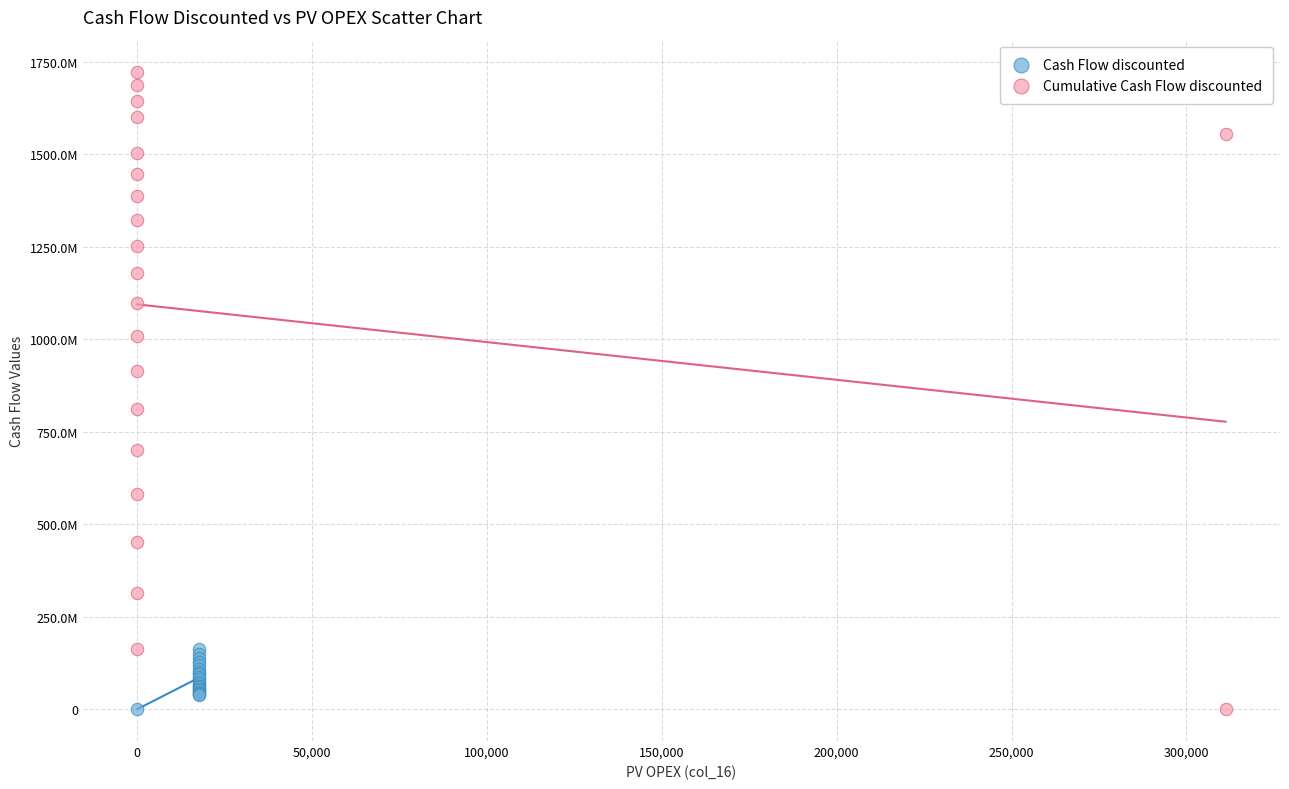

Which series has the widest spread of Y values?

Cumulative Cash Flow discounted